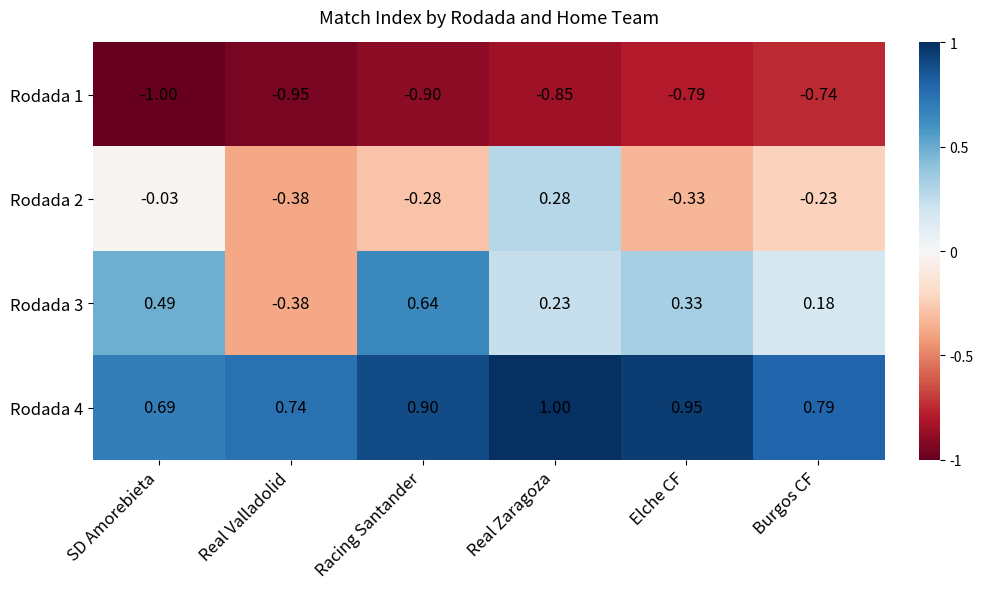

Rank the series by their average value, from highest to lowest.

Rodada 4, Rodada 3, Rodada 2, Rodada 1